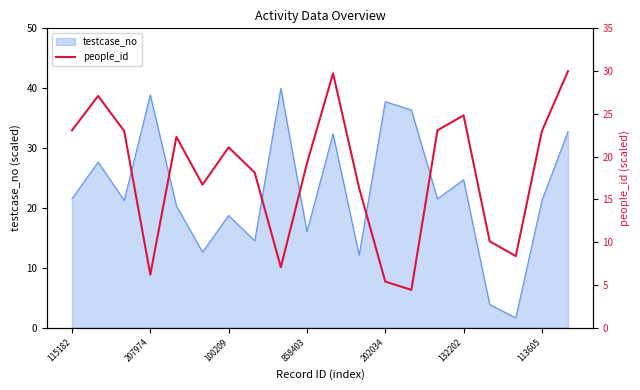

The testcase_no series shows 7.9 at 858403. True or false?

False